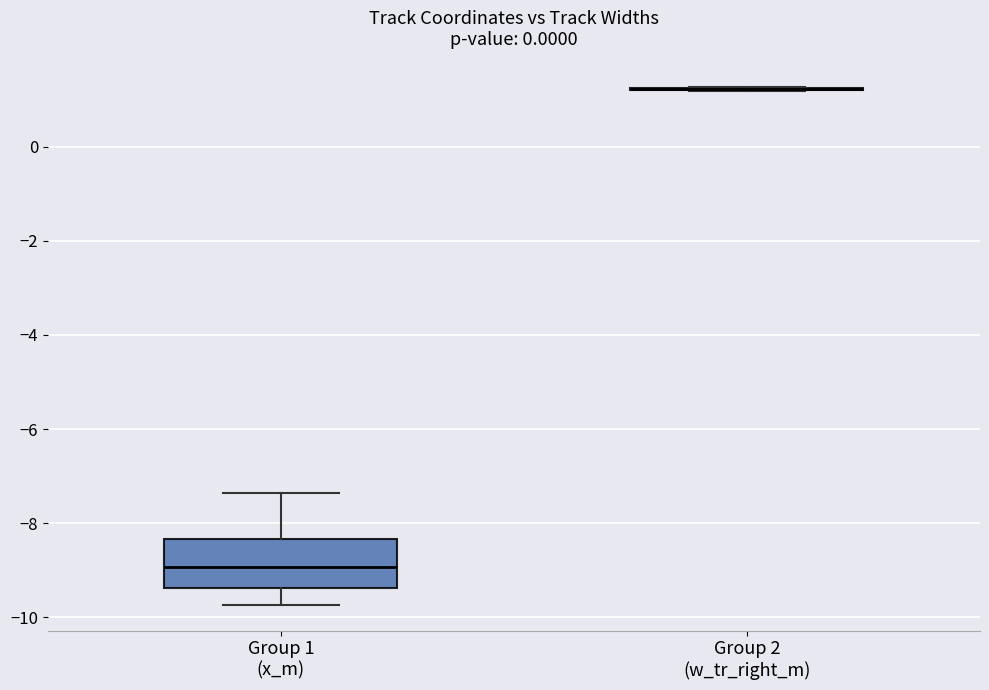

Reading left to right, transcribe this box plot: for each box, give where its median line is, the range the box spans, and where its two whiskers end, as read against the y-axis. The values are not printed on the chart, so give them approximately, as read against the axis.

Group 1 (x_m): median -9.0, box -9.4 to -8.4, whiskers -9.8 to -7.4
Group 2 (w_tr_right_m): box collapsed to a line at 1.2, whiskers 1.2 to 1.2